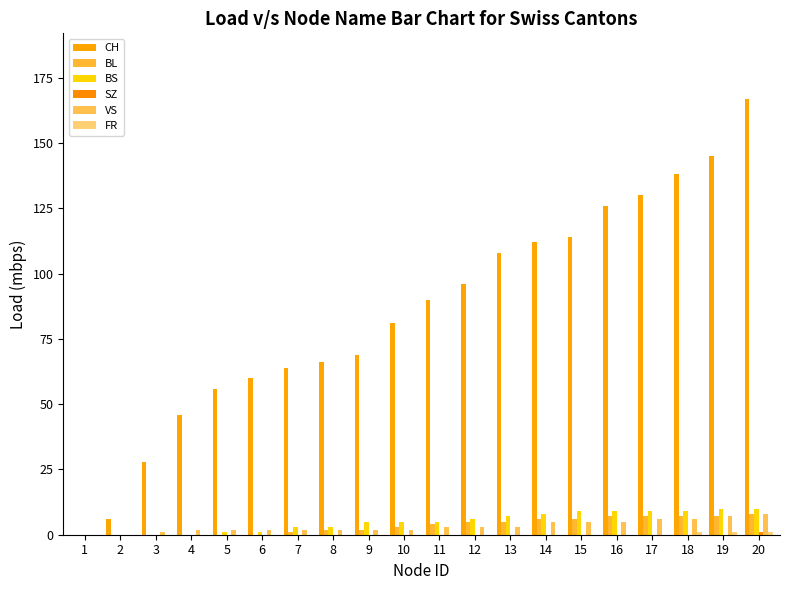

Is it true that FR equals 0 at 16?

True